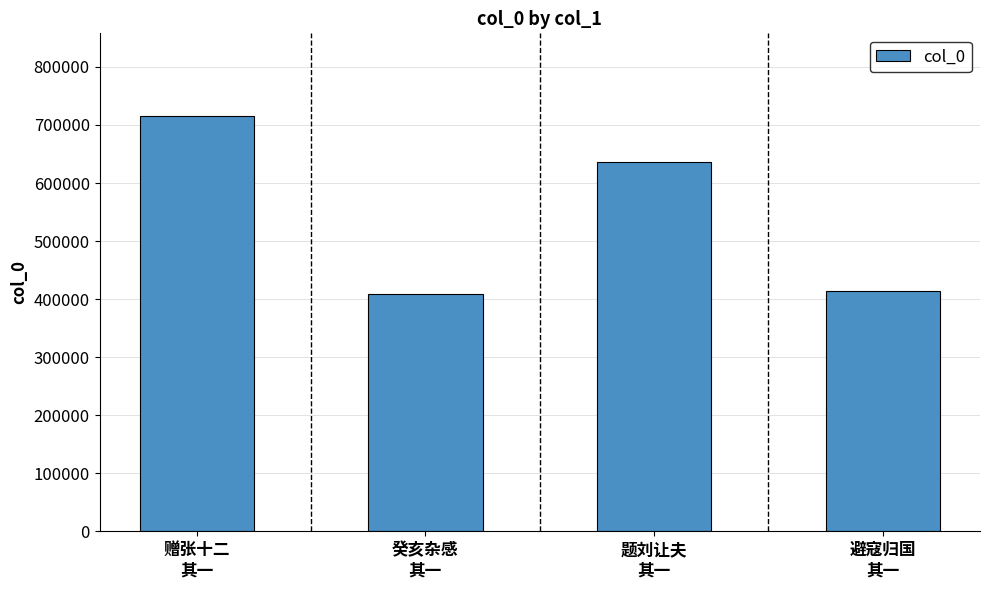

What is the value of the 2nd bar from the left?

409575